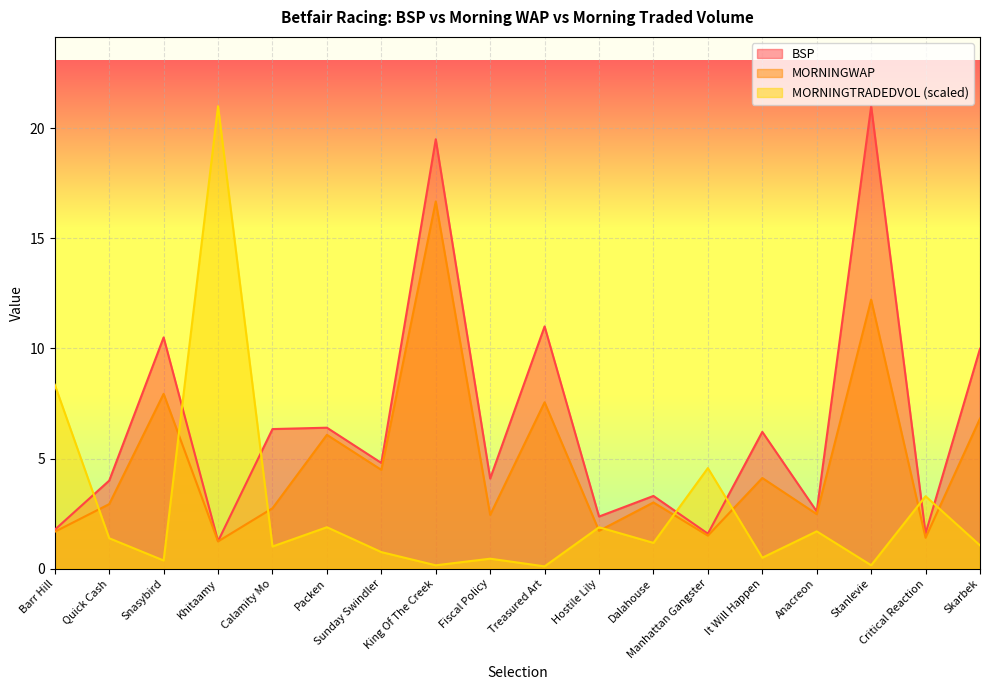

Where do MORNINGWAP and MORNINGTRADEDVOL first cross each other?

Barr Hill and Quick Cash